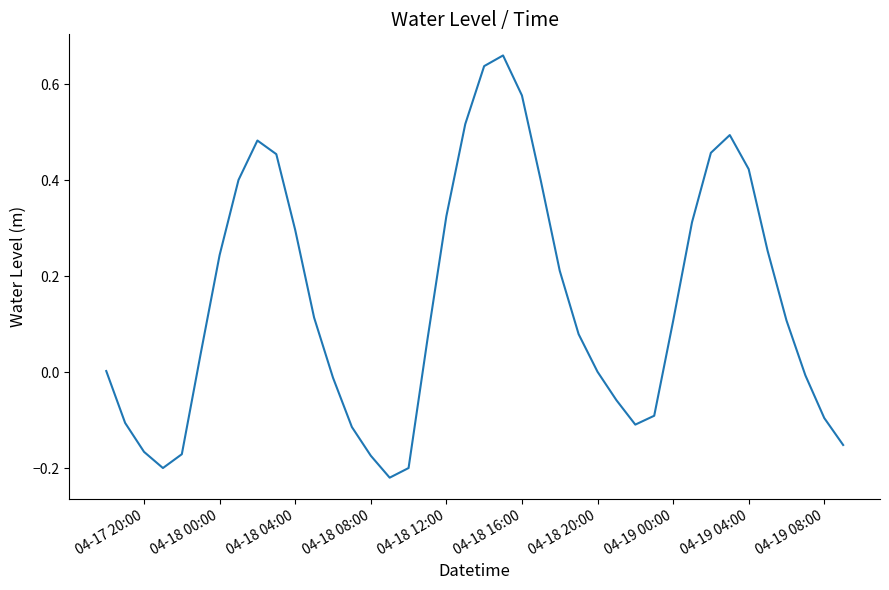

What is the difference between the maximum and minimum values?

0.9